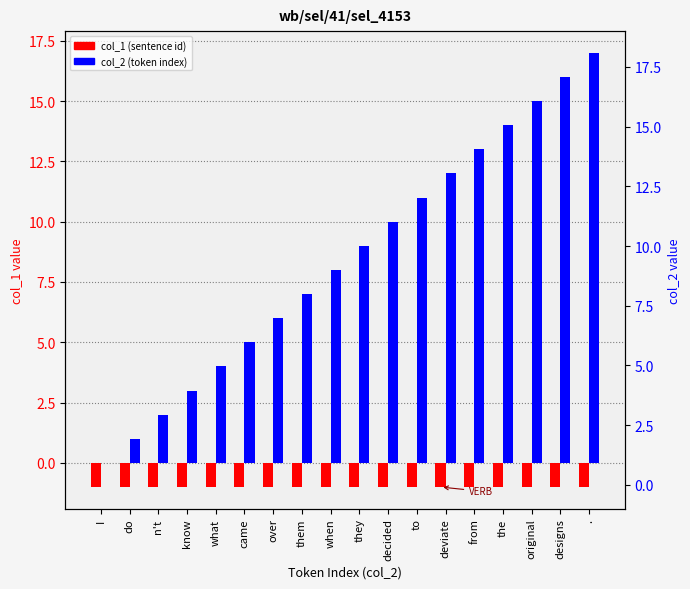

Rank the series by their average value, from highest to lowest.

col_2, col_1